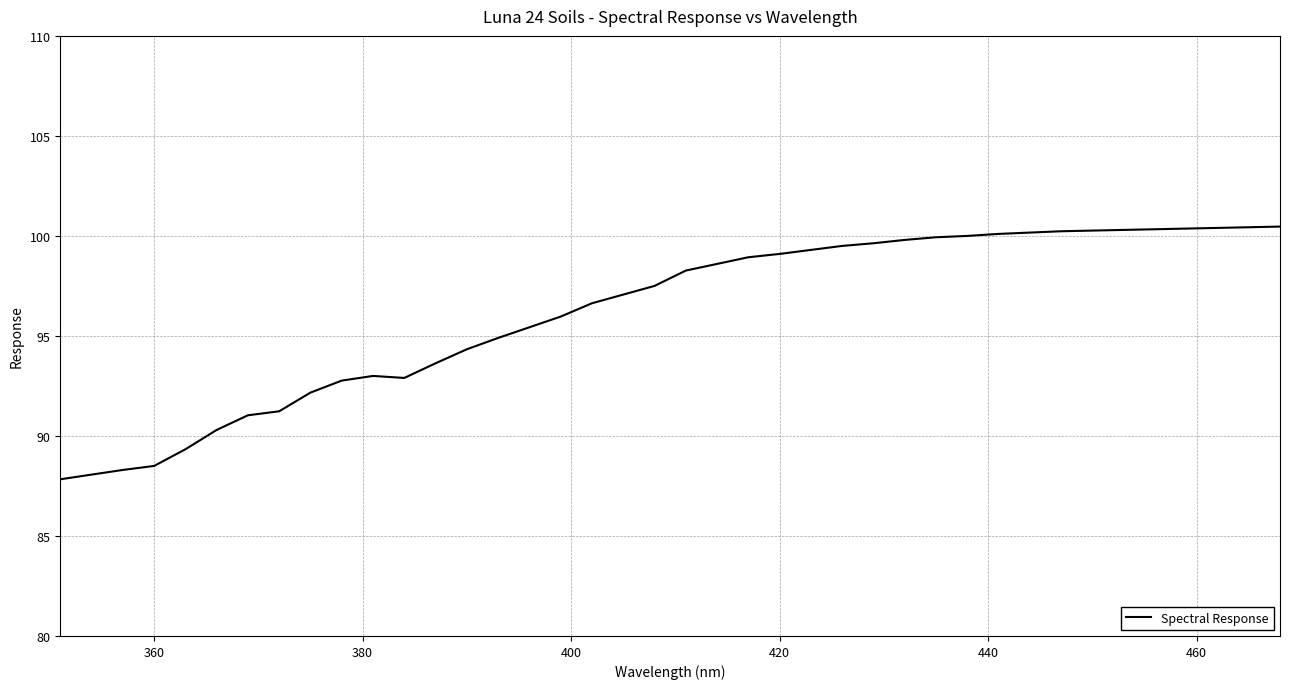

What is the difference between the maximum and minimum values?

12.6